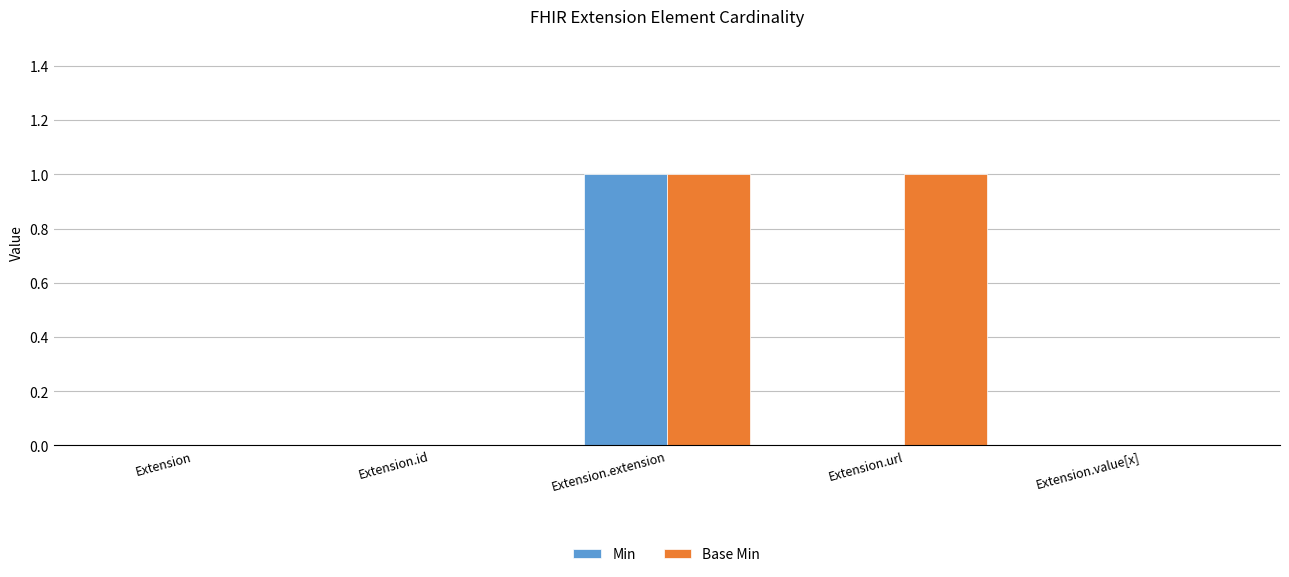

Which category has the highest value in the Min series?

Extension.extension